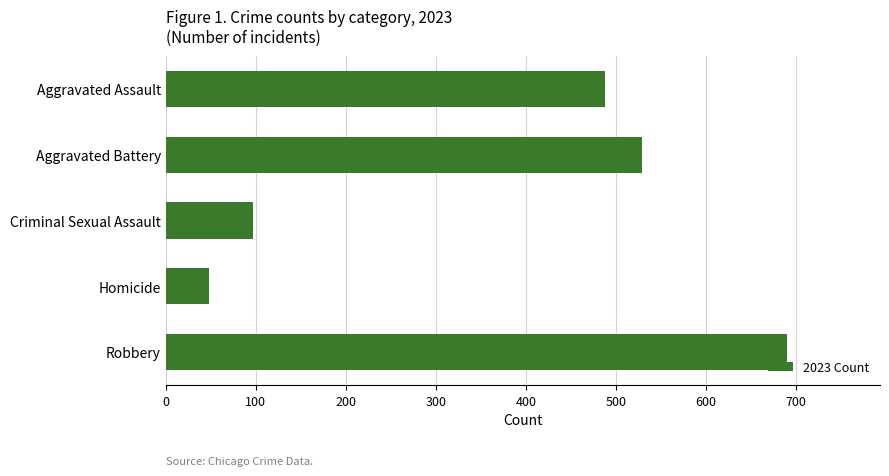

At which category does the chart reach its peak across all series?

Robbery